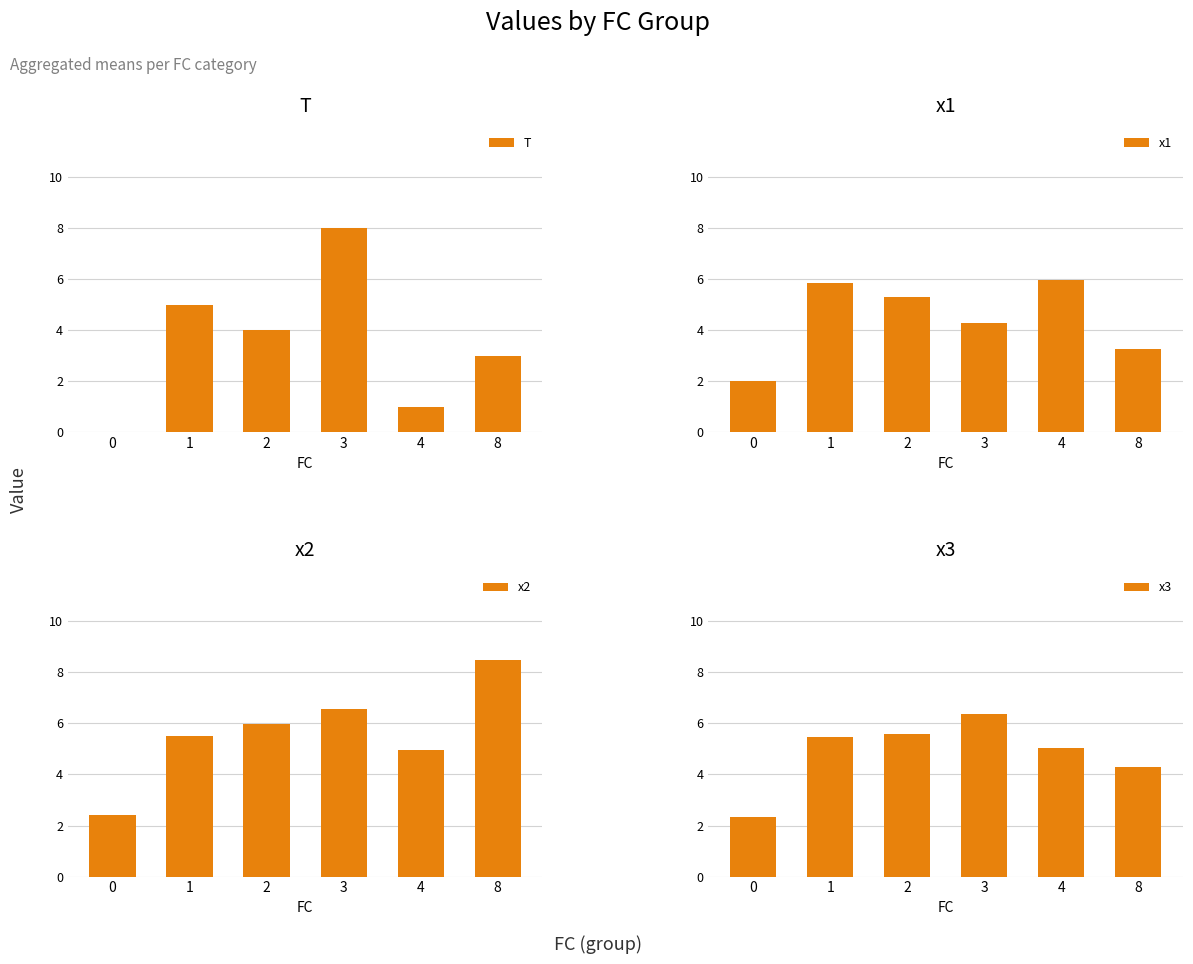

What is the value of the x1 bar at the 6th from the left?

3.3